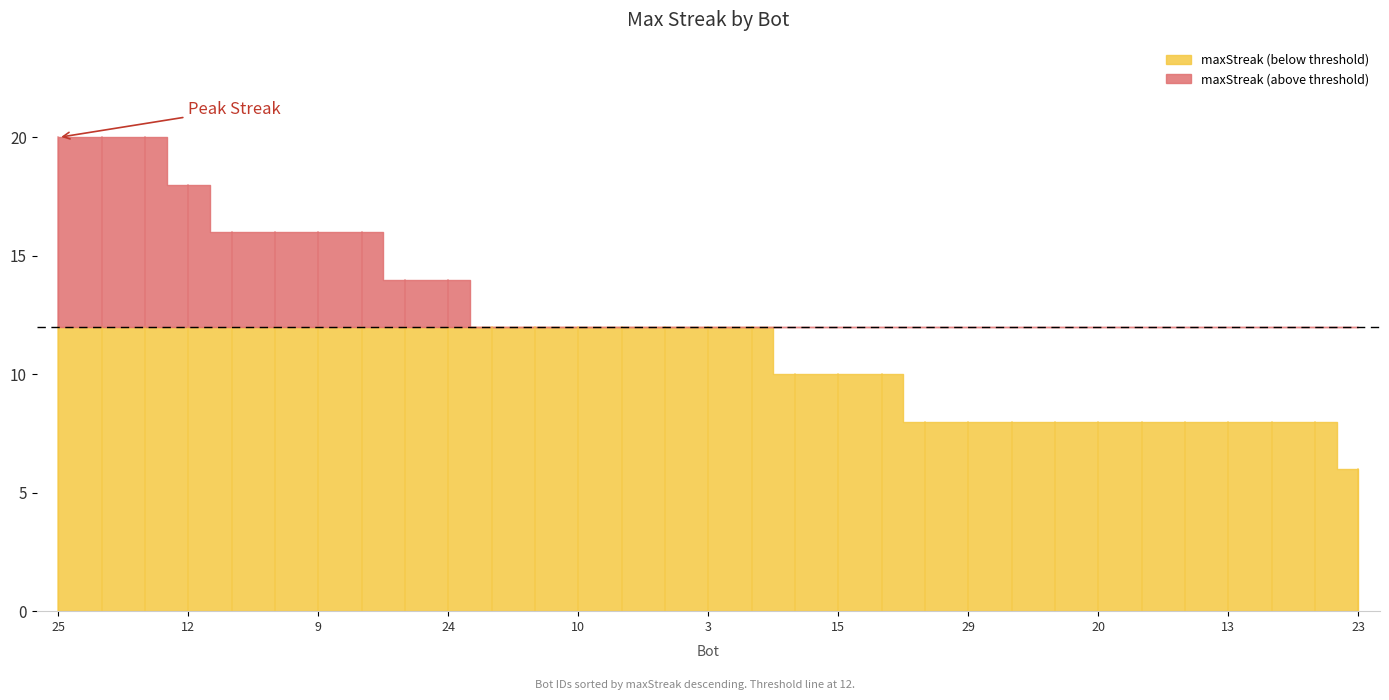

What is the change in value from 25 to 3?

-8